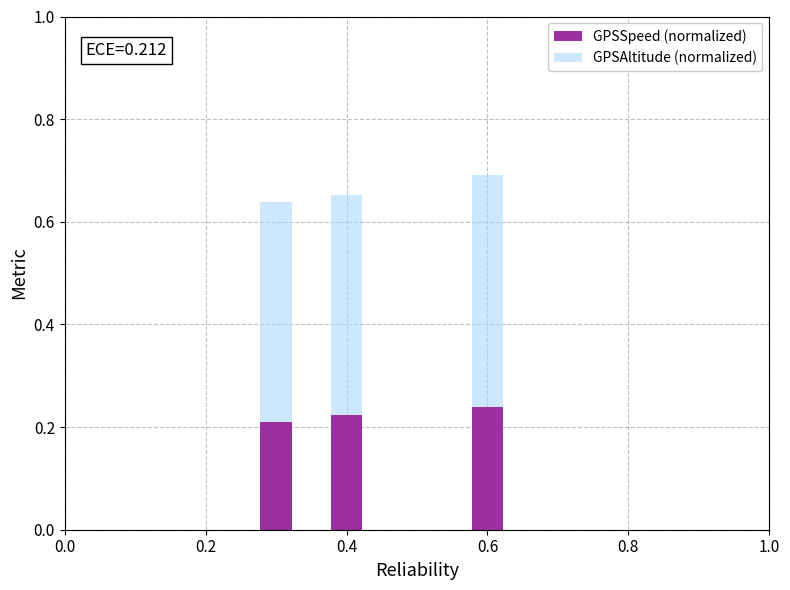

What is the sum of all GPSSpeed (normalized) values?

0.7